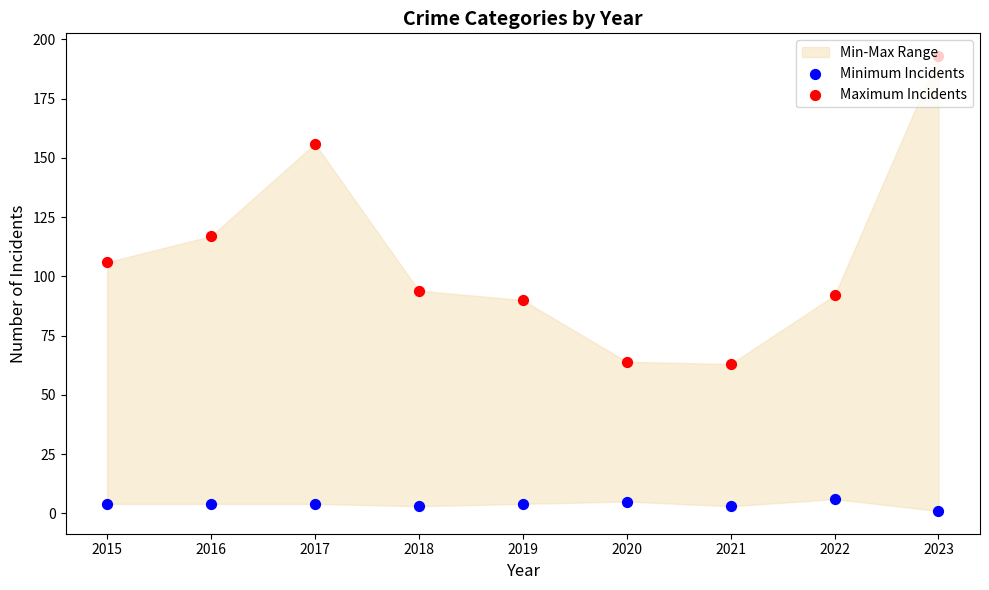

At which category is the sum across all series the highest?

2023